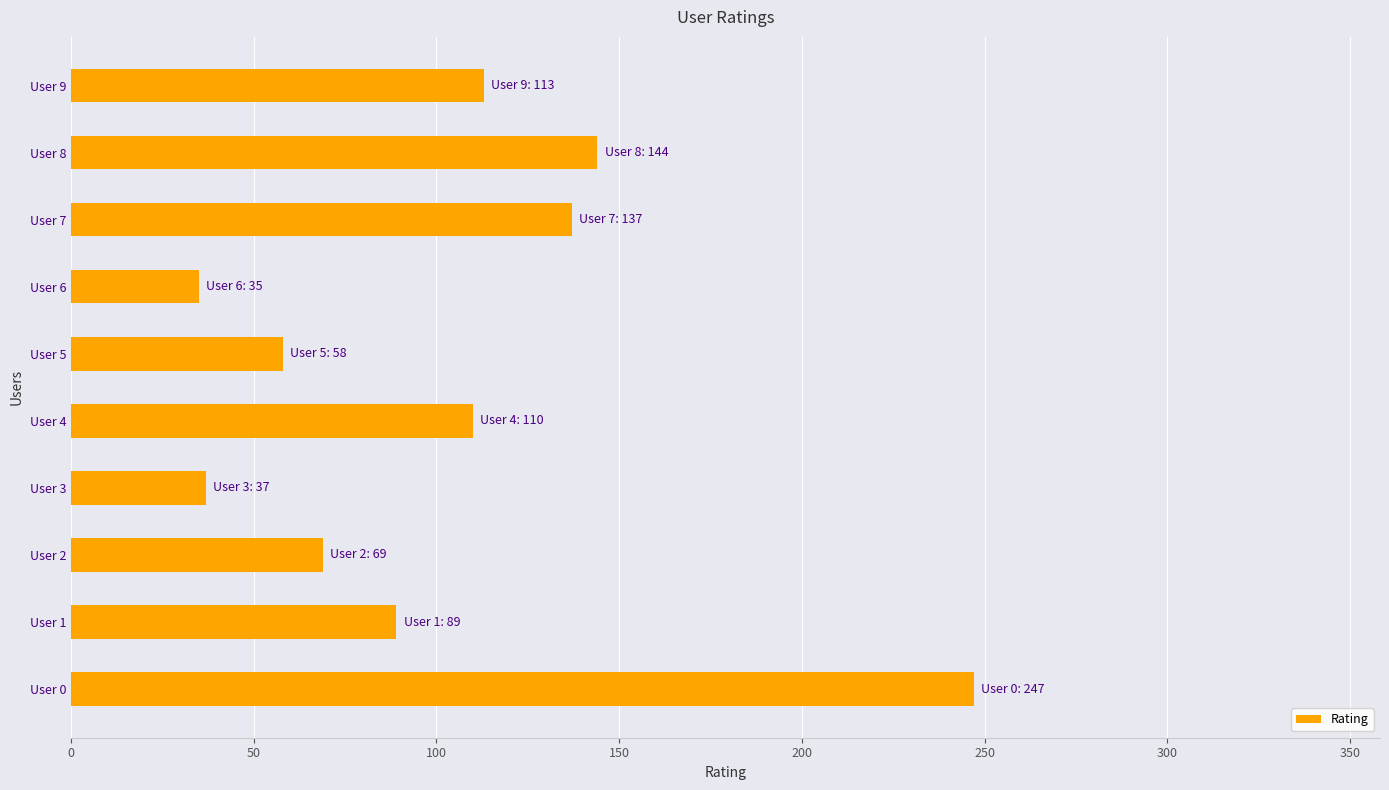

How many data points are less than 110?

5